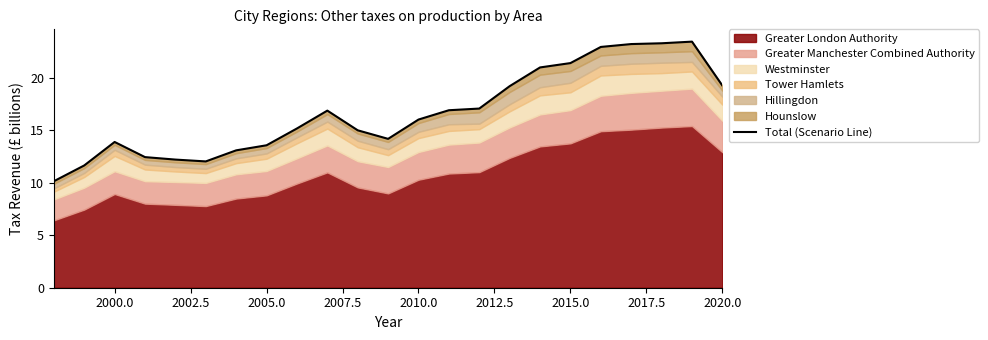

Reading left to right, what are all the values shown in this chart?

10.1	11.7	13.9	12.4	12.2	12.0	13.1	13.6	15.2	16.9	15.0	14.2	16.0	16.9	17.1	19.2	21.0	21.4	22.9	23.2	23.3	23.5	19.3